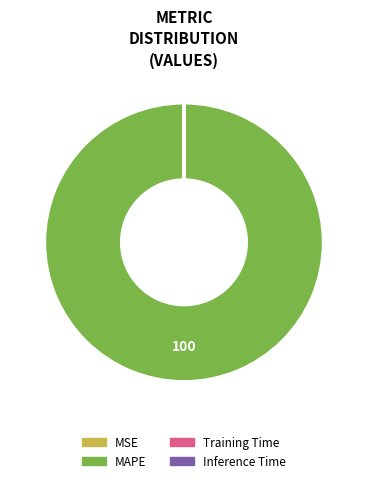

What is the majority slice?

MAPE